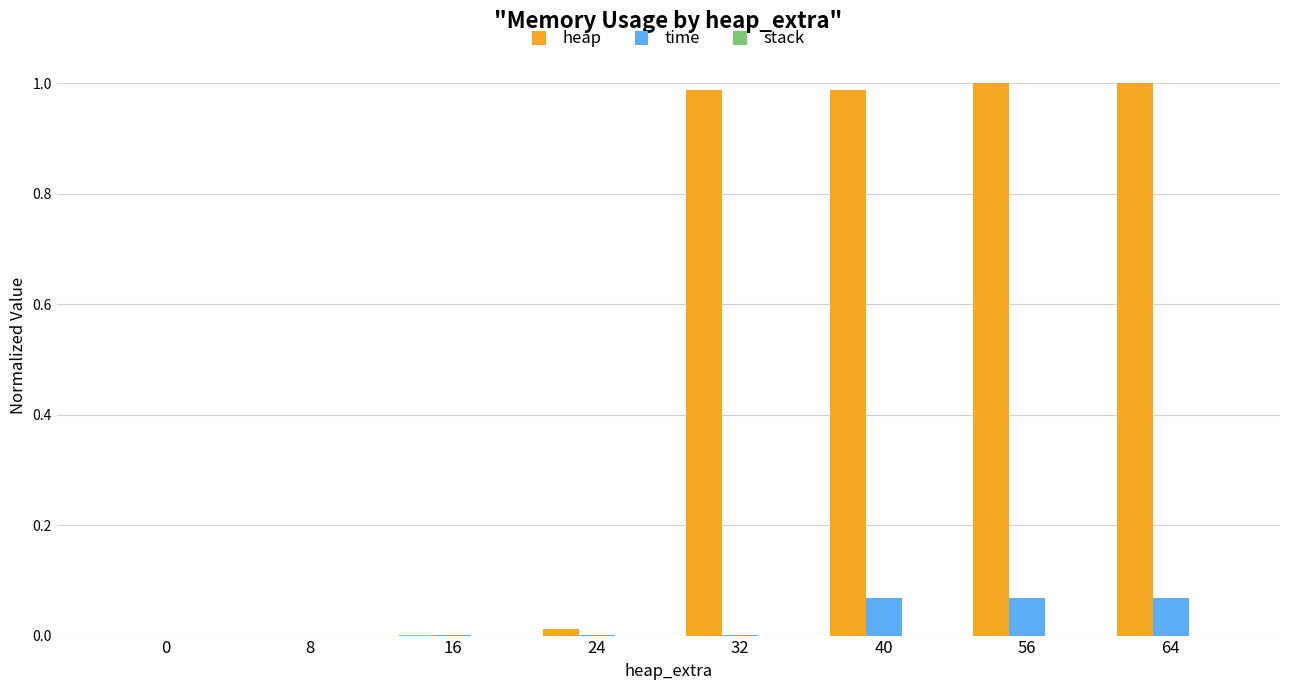

Between 24 and 56, which series saw the biggest shift?

heap